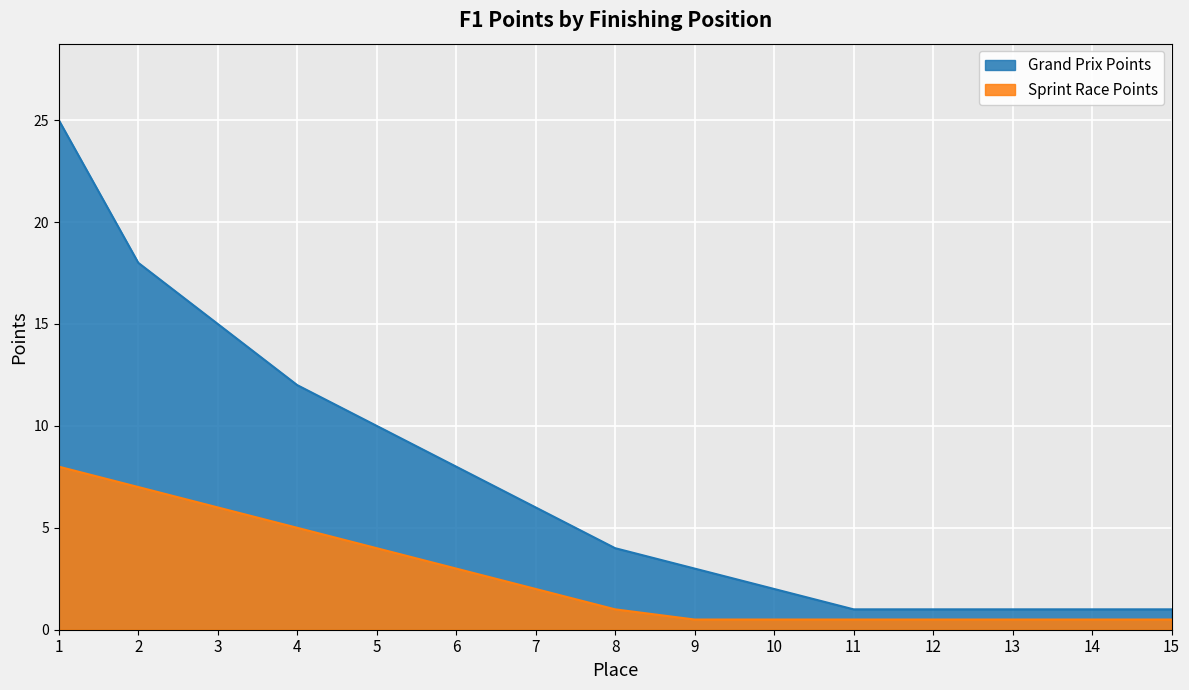

The value of Sprint Race Points at 1 is 12.1. True or false?

False